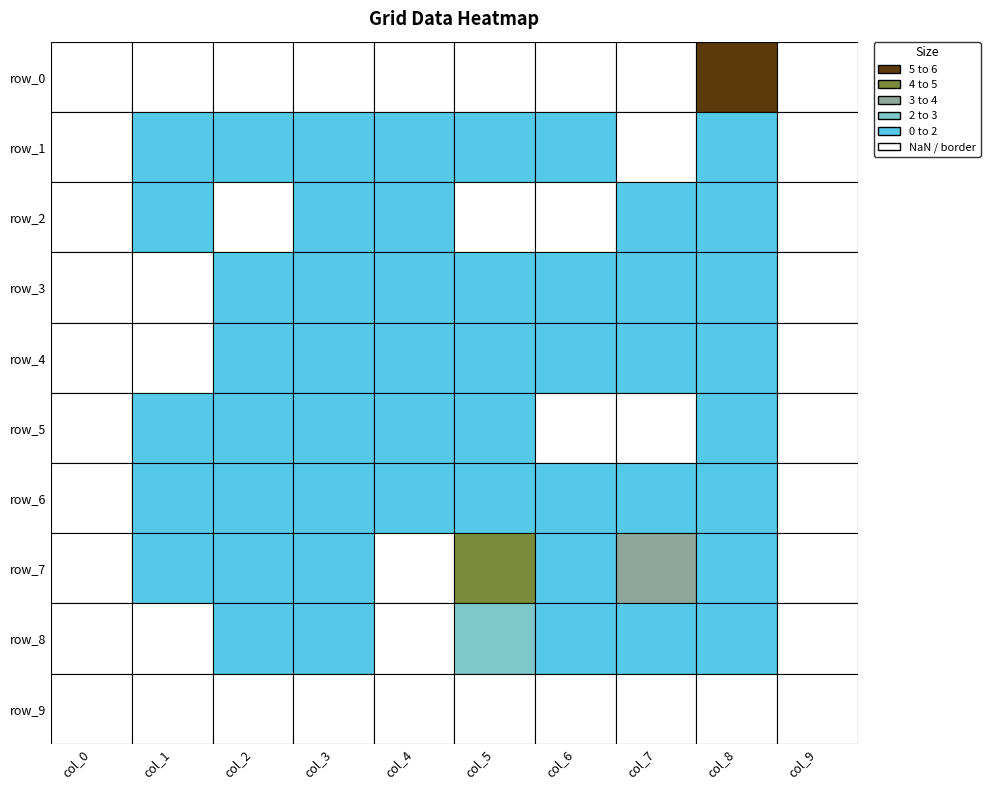

What is the lowest value of the row_7 series?

-1